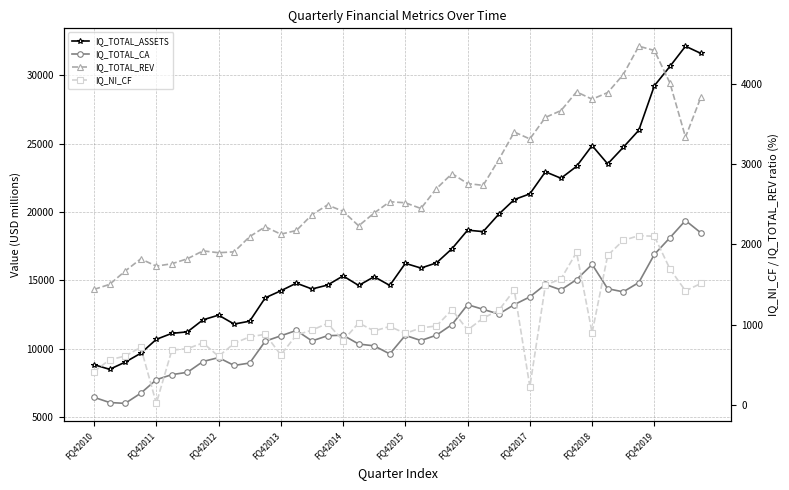

What are all the series names shown in the legend?

IQ_TOTAL_ASSETS, IQ_TOTAL_CA, IQ_TOTAL_REV, IQ_NI_CF